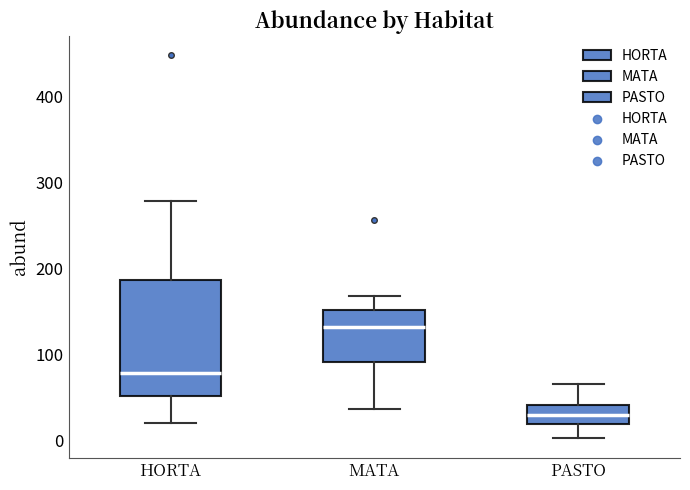

Reading left to right, transcribe this box plot: for each box, give where its median line is, the range the box spans, and where its two whiskers end, as read against the y-axis. The values are not printed on the chart, so give them approximately, as read against the axis.

HORTA: median 80, box 50 to 190, whiskers 20 to 280
MATA: median 130, box 90 to 150, whiskers 40 to 170
PASTO: median 30, box 20 to 40, whiskers 0 to 70